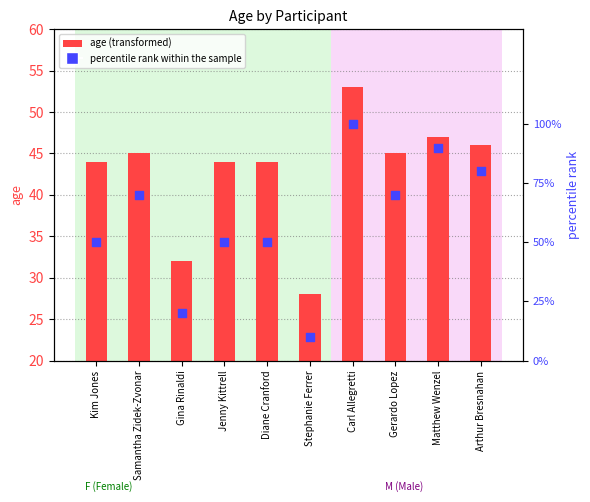

At how many categories does at least one series exceed 39?

8